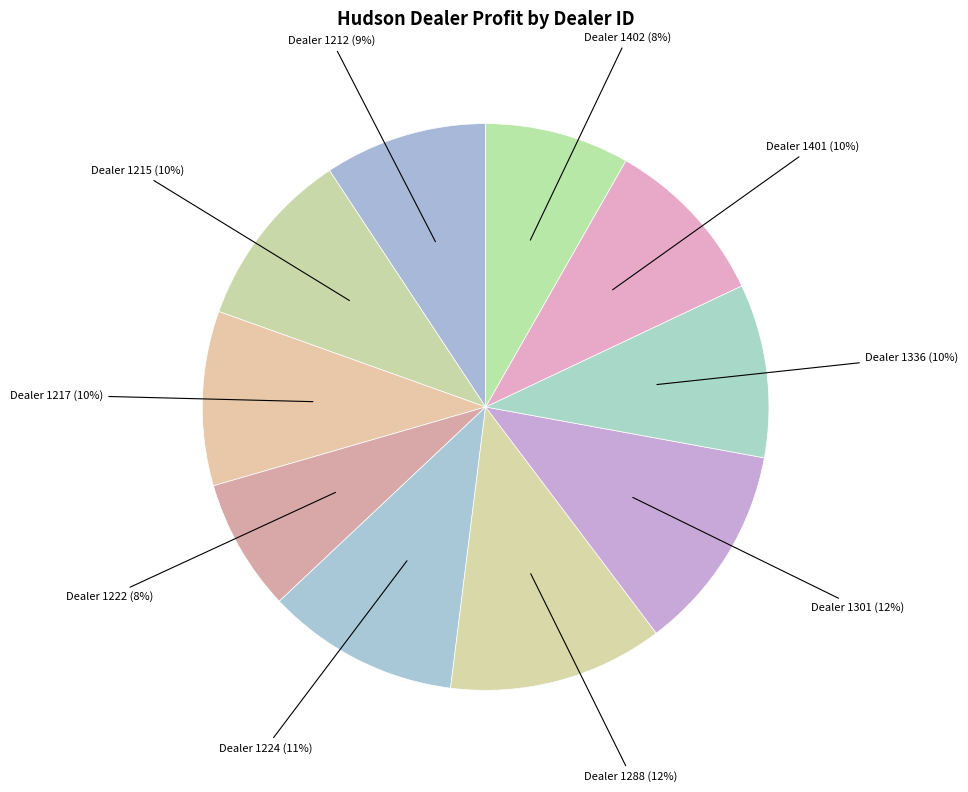

Count the number of slices in the pie.

10